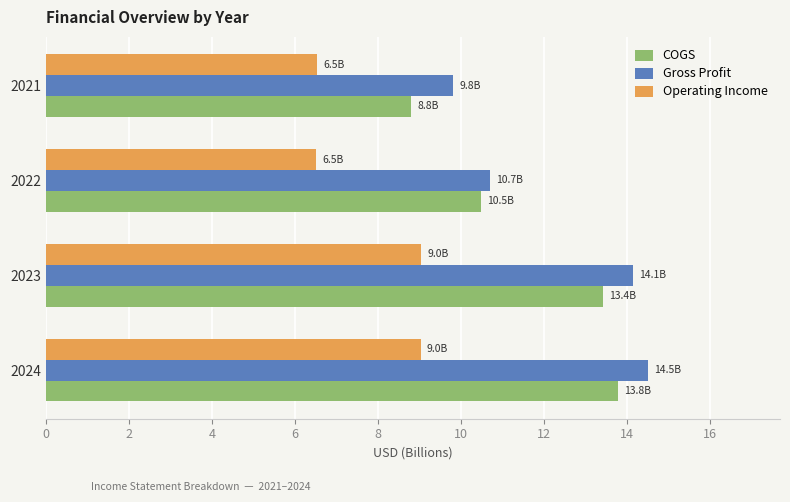

True or false: COGS has a value of 13.4 at 2023.

True